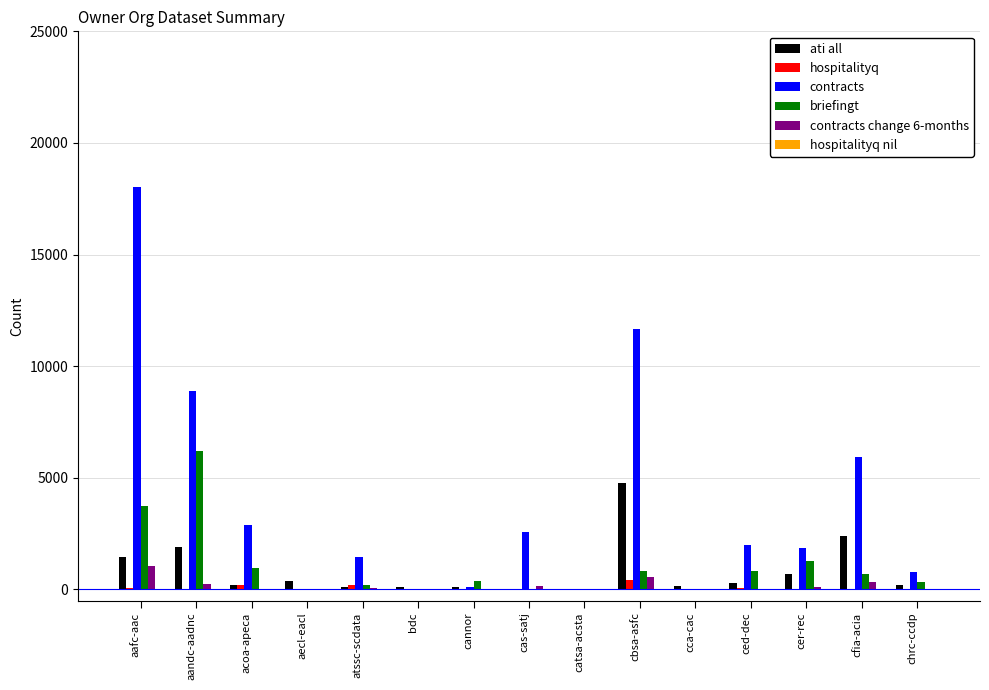

What is the greatest value displayed?

18042